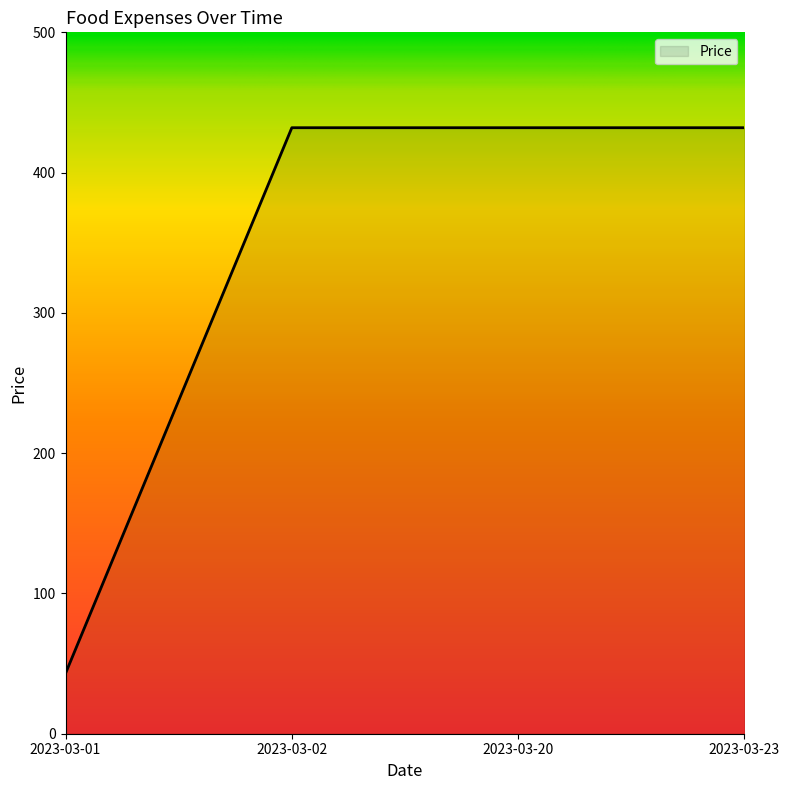

What is the maximum value shown in the chart?

432